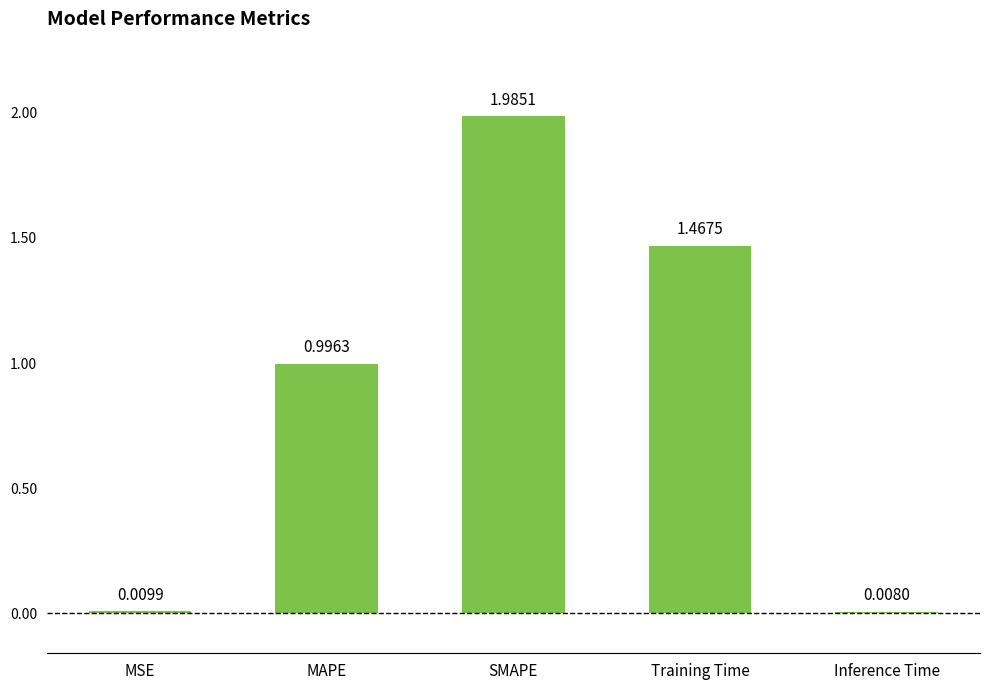

At which label is the value closest to 0?

Inference Time